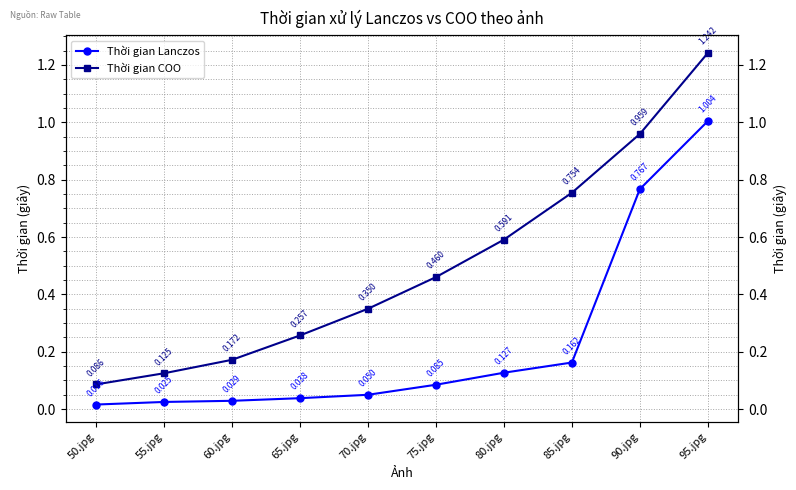

Which series has the largest total across all categories?

Thời gian COO